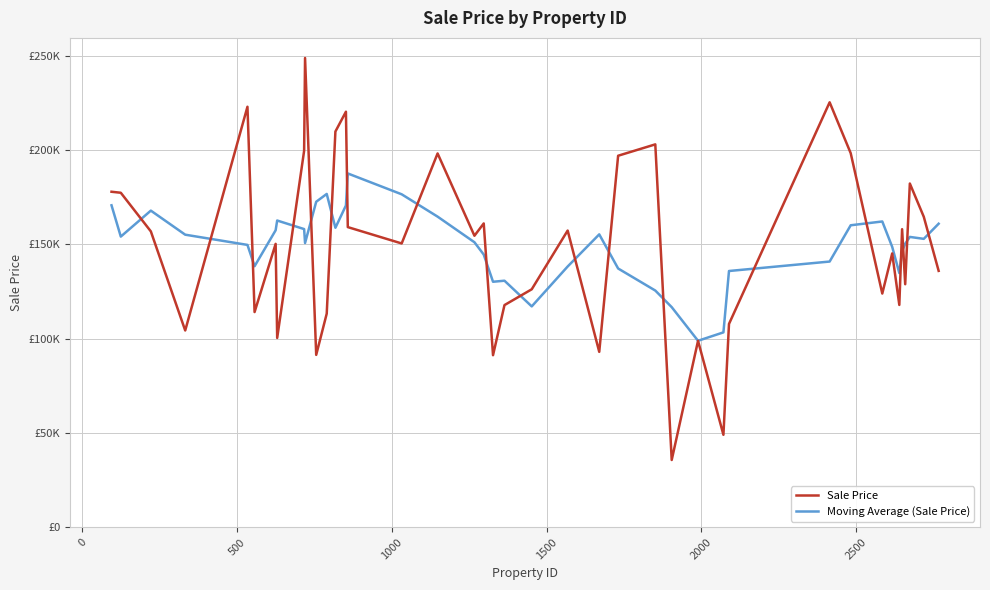

List the series in order of their peak value, lowest first.

Moving Average (Sale Price), Sale Price